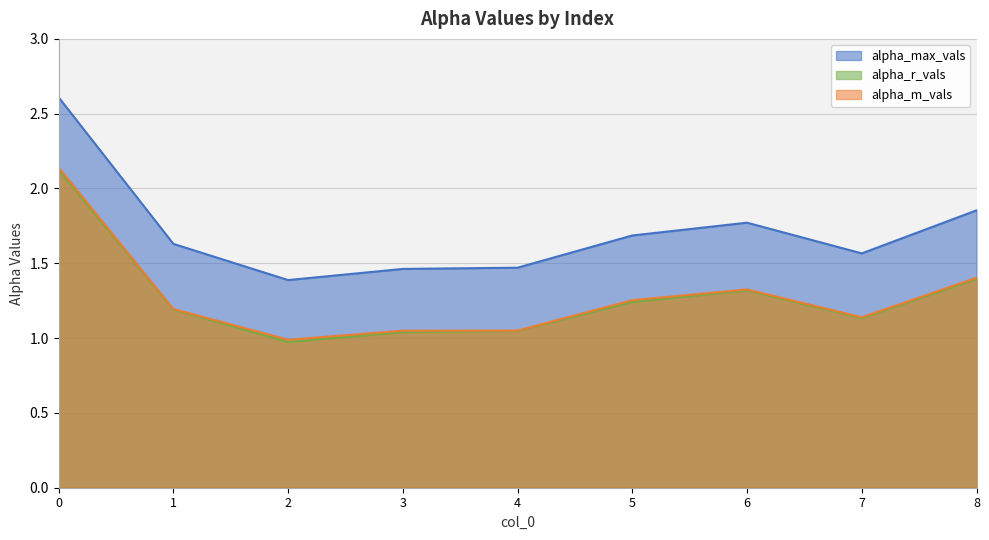

Where is alpha_m_vals nearest to the value 1?

2